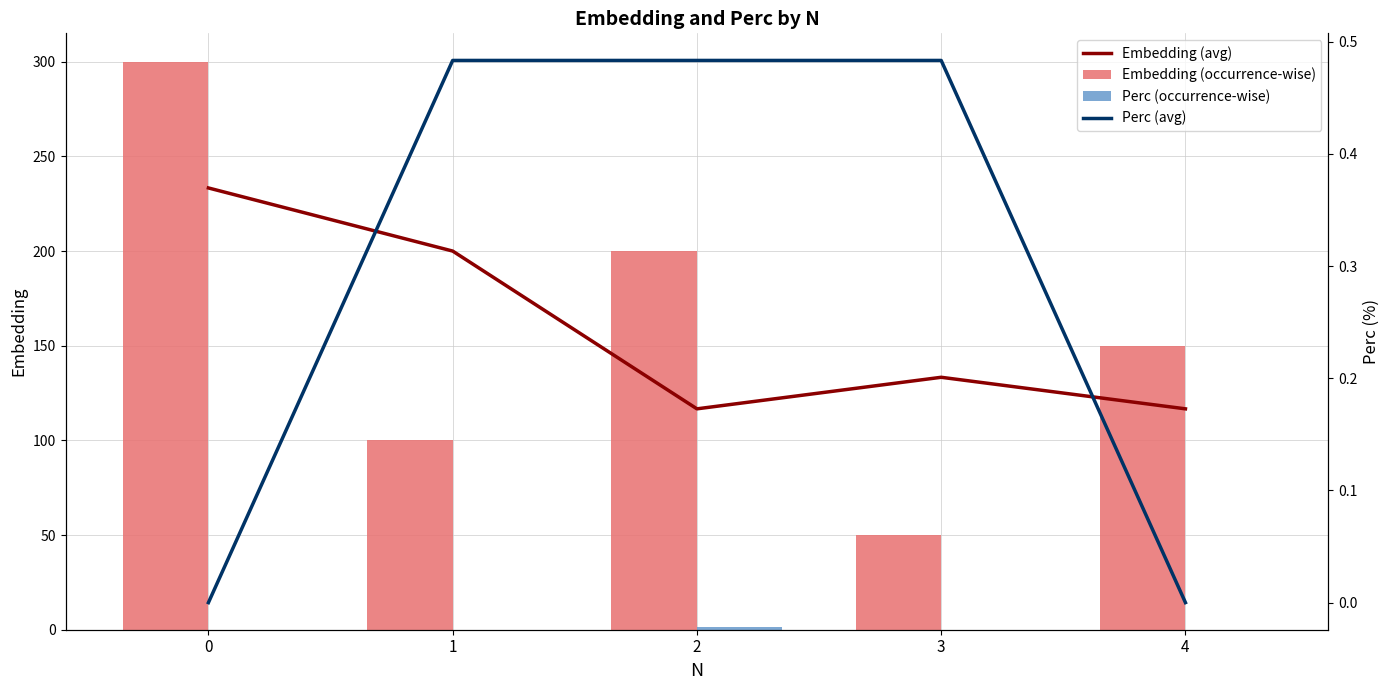

At which label is Embedding (occurrence-wise) closest to 175?

2